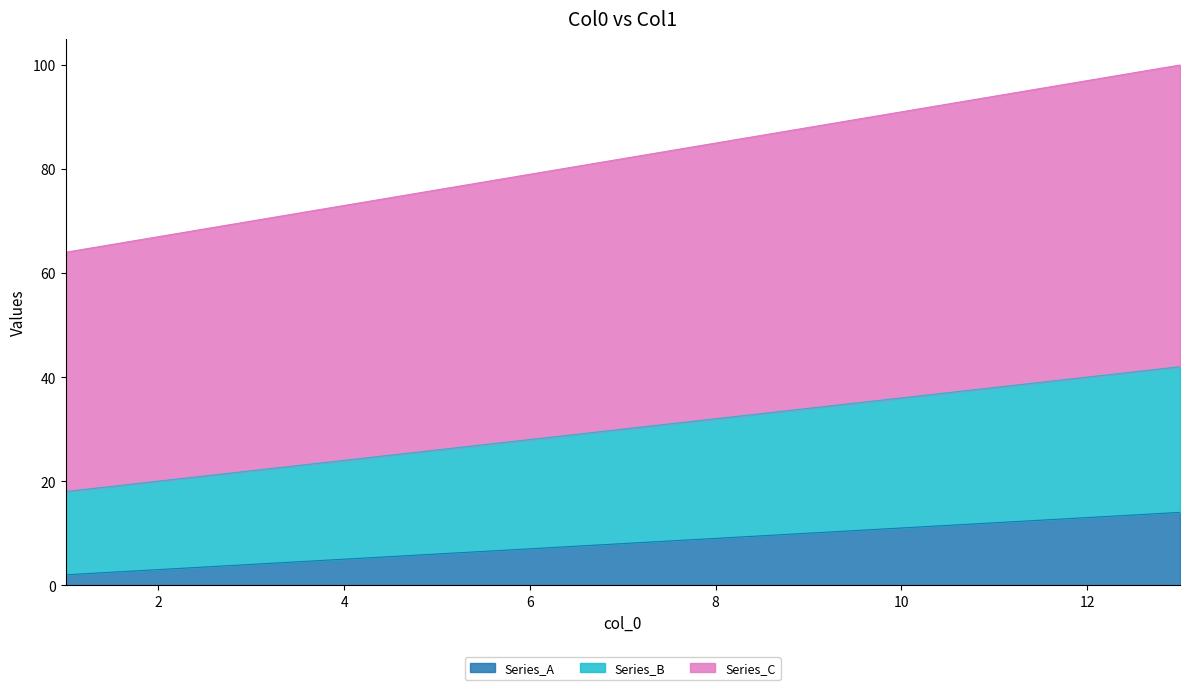

The value of Series_C at 7 is 82. True or false?

True